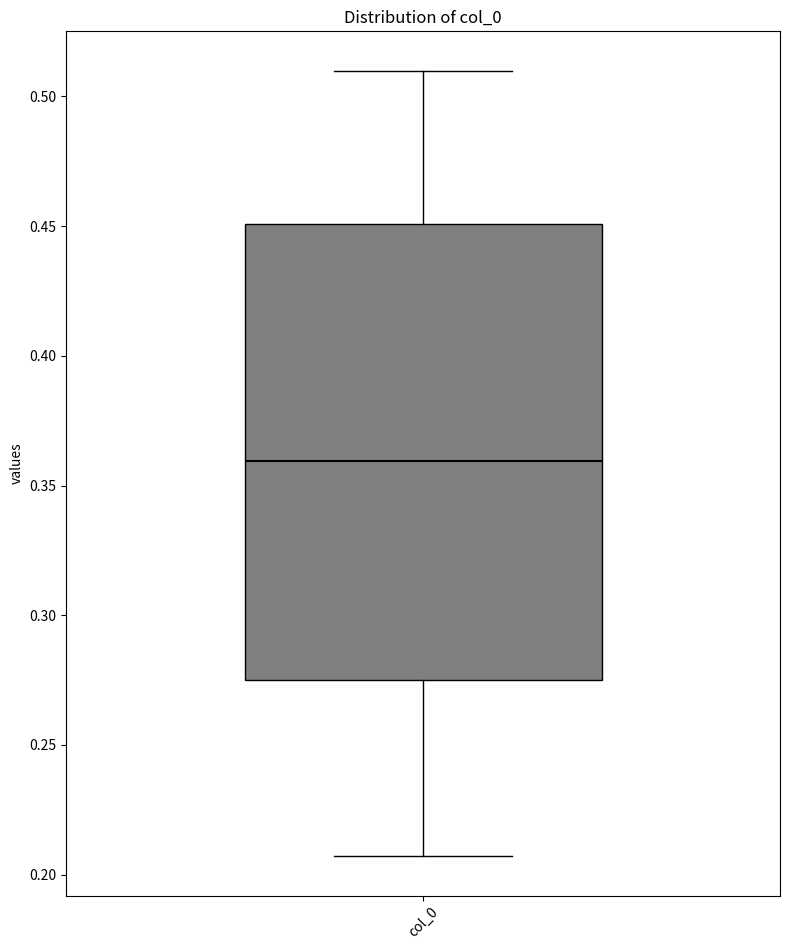

Read this box plot against the y-axis: the position of the median line, the range covered by the box, and the ends of both whiskers. The values are not printed on the chart, so give them approximately, as read against the axis.

median 0.360, box 0.275 to 0.450, whiskers 0.205 to 0.510